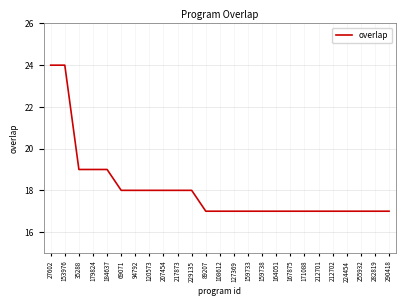

What is the difference between the maximum and minimum values?

7